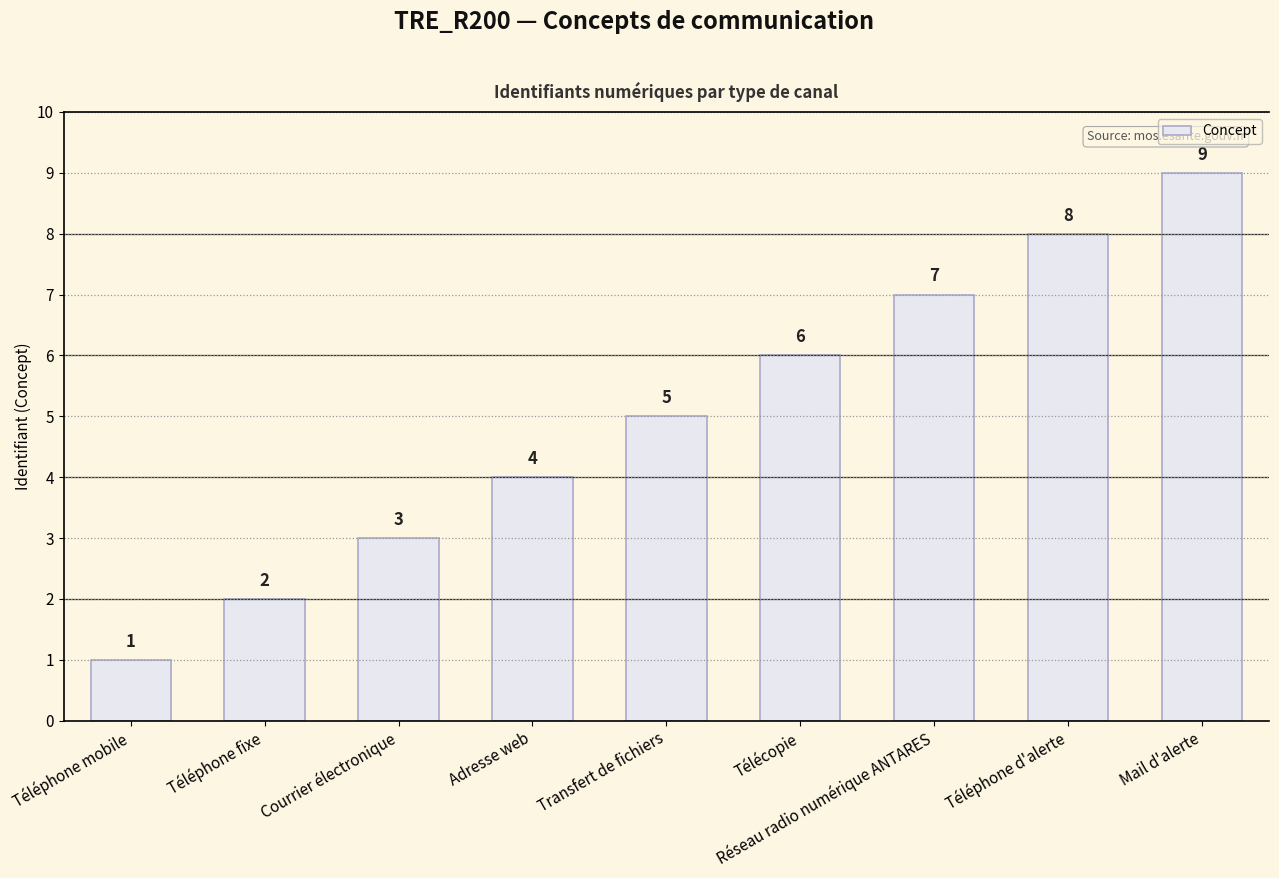

Reading left to right, what are all the values shown in this chart?

1	2	3	4	5	6	7	8	9